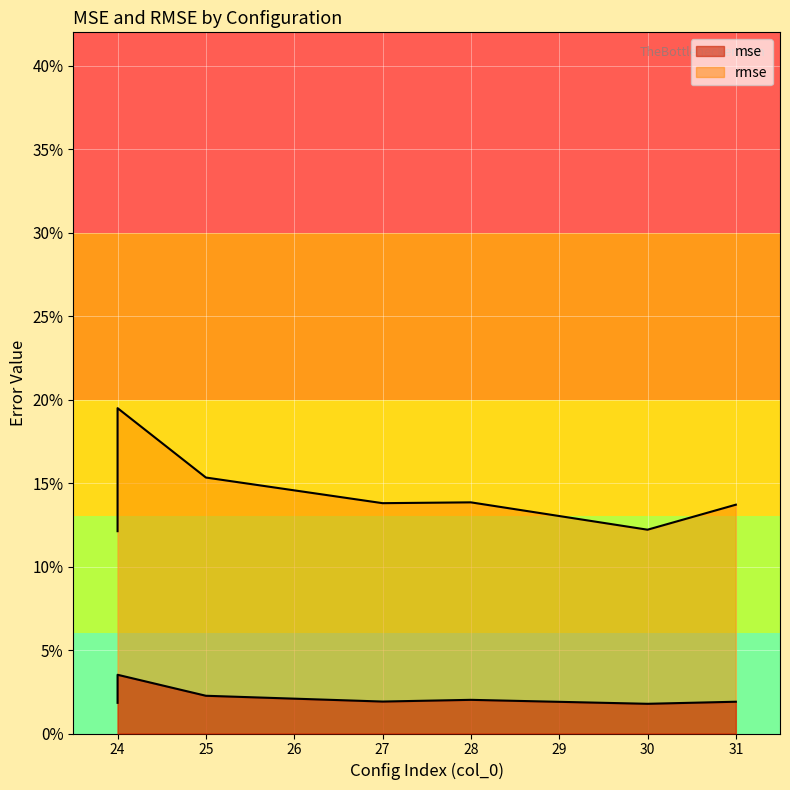

True or false: mse has a value of 0.0 at 28.

False